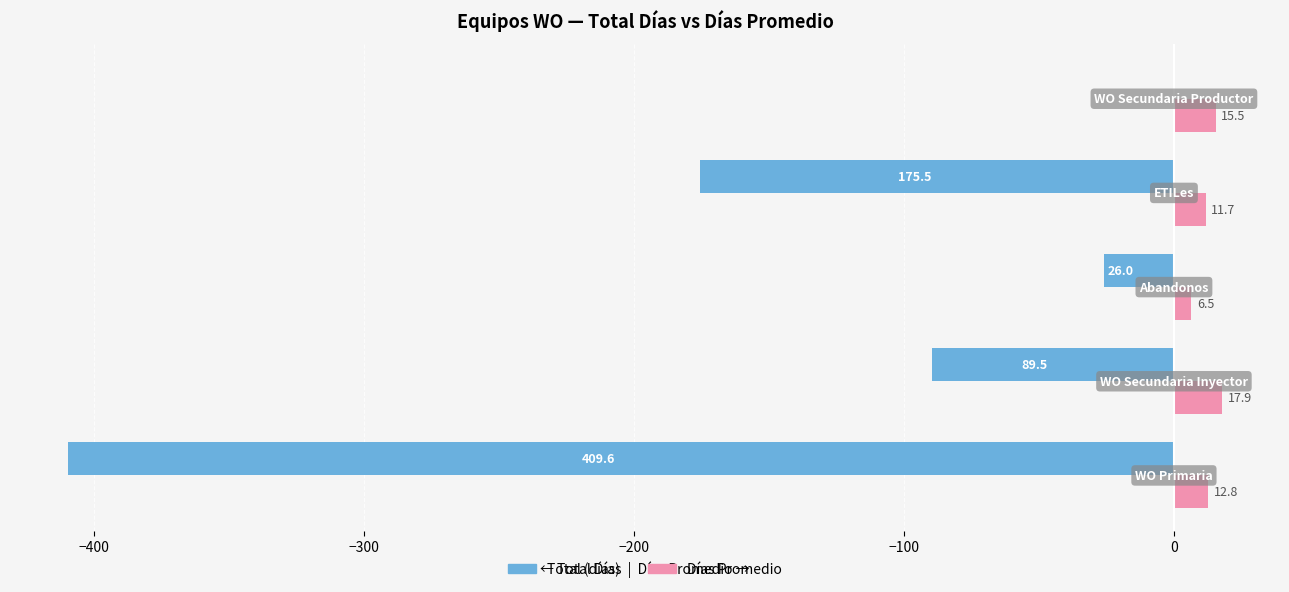

How many values in the Total (días) series exceed -89?

2